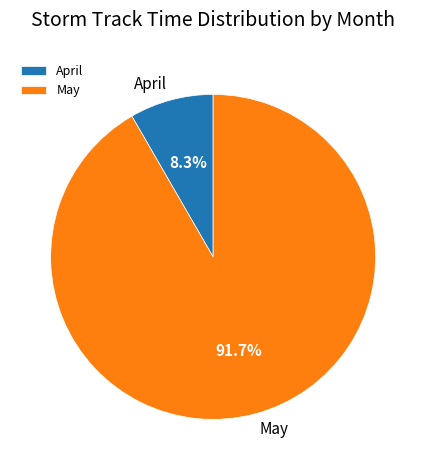

Do May and April together represent more than half of the pie?

Yes